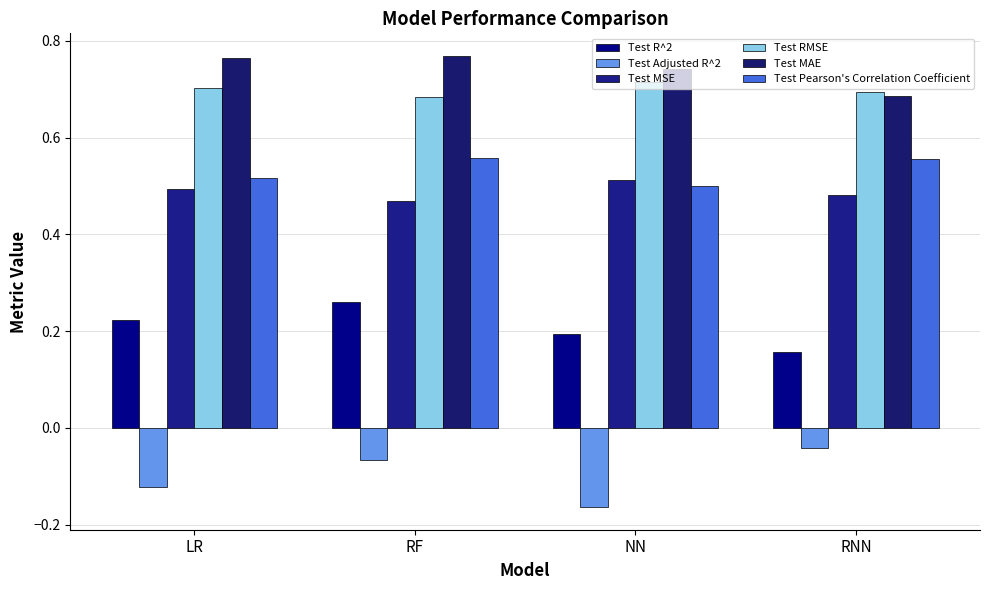

What is the maximum value shown in the chart?

0.8